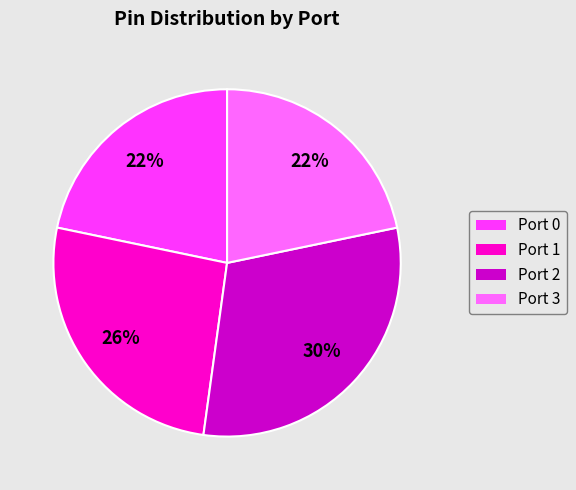

Is Port 3 the majority of the pie?

No